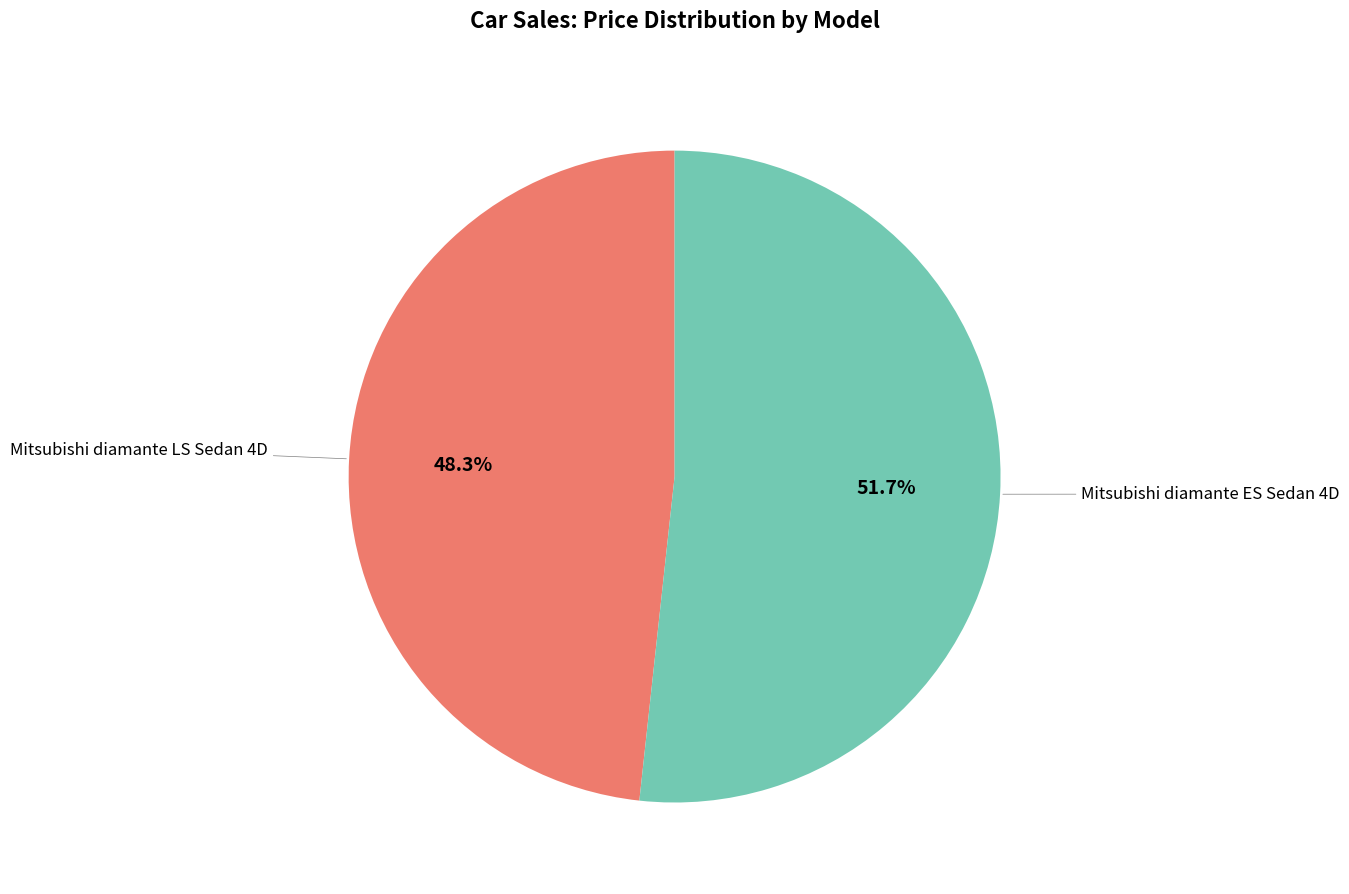

Does any single category account for the majority?

Yes